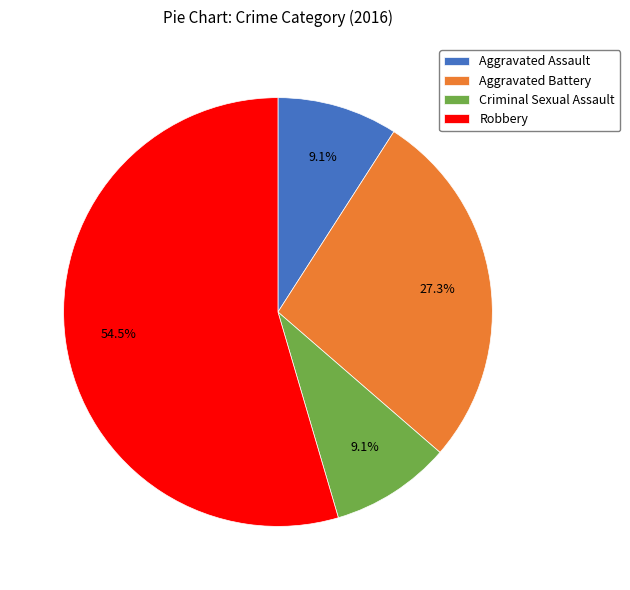

Is there any slice that represents more than half of the pie?

Yes